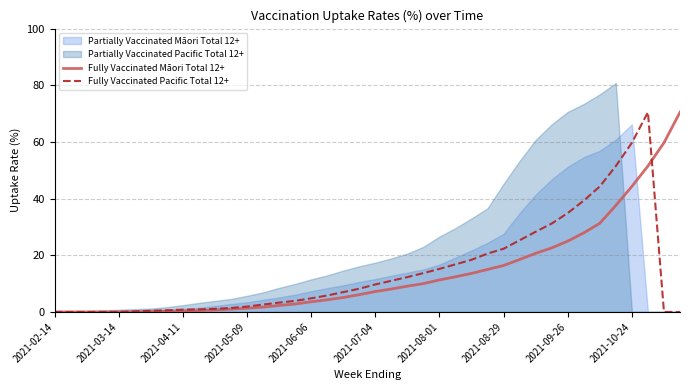

What is the maximum value for Fully Vaccinated Pacific Total 12+?

70.5